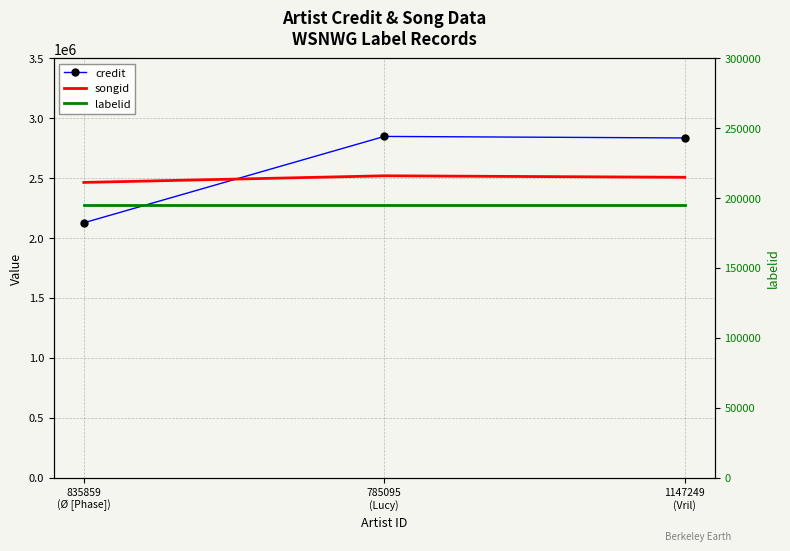

How many distinct data groups are displayed?

3